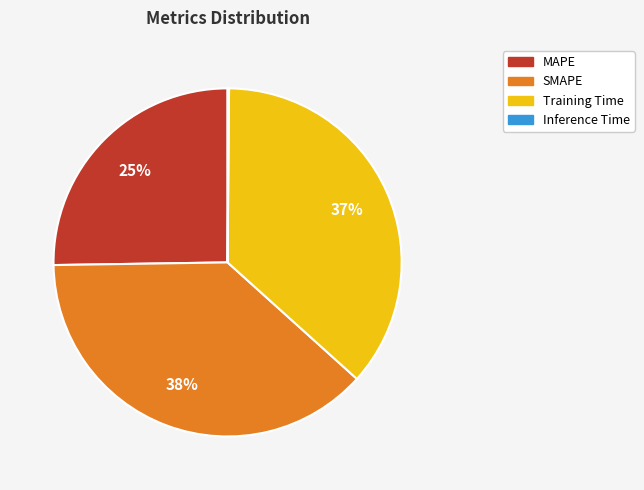

What is the largest slice in the pie chart?

SMAPE